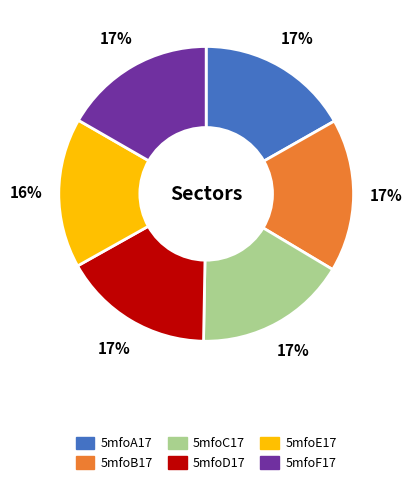

What percentage is the 5mfoE17 slice, to the nearest percent?

16%